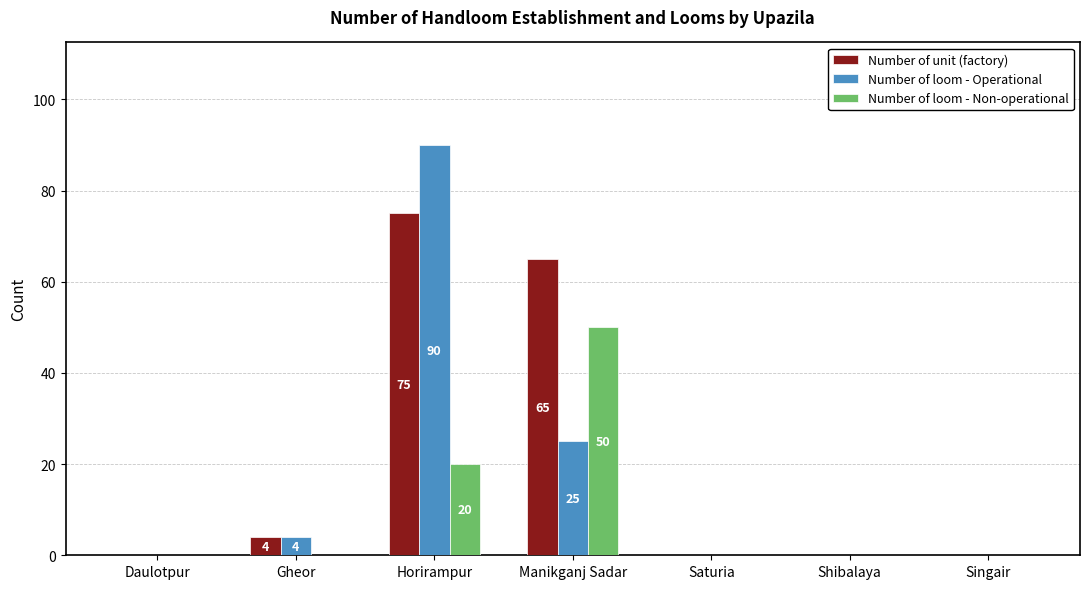

What are all the series names shown in the legend?

Number of unit (factory), Number of loom - Operational, Number of loom - Non-operational